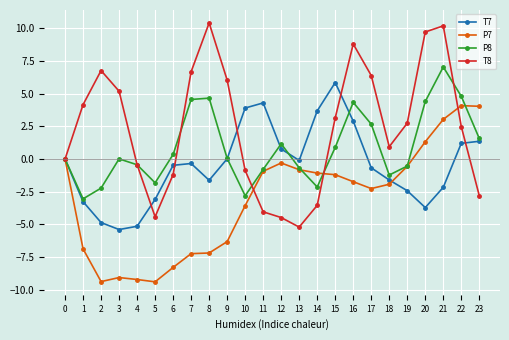

How many data points in T8 are less than 2?

11